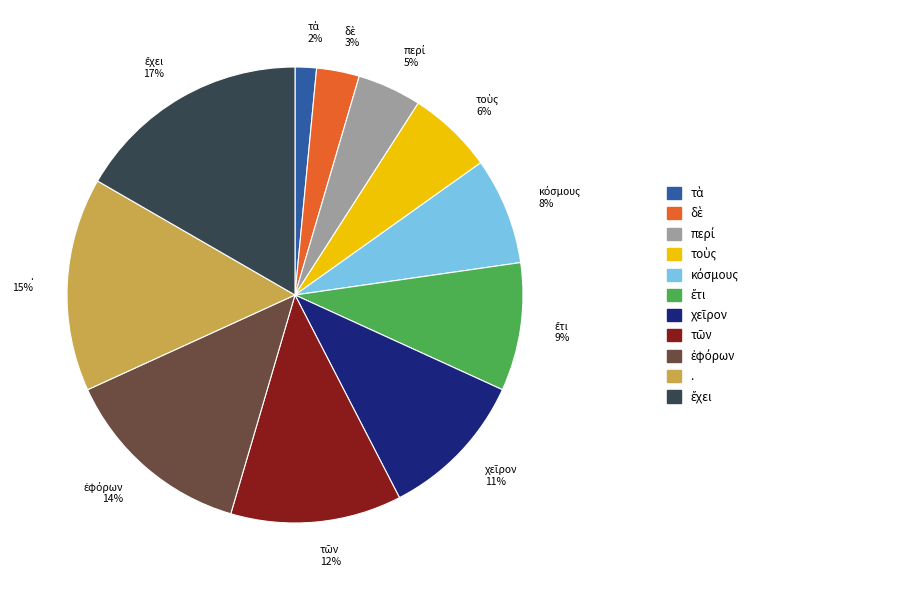

To the nearest percent, what portion does . represent?

15%